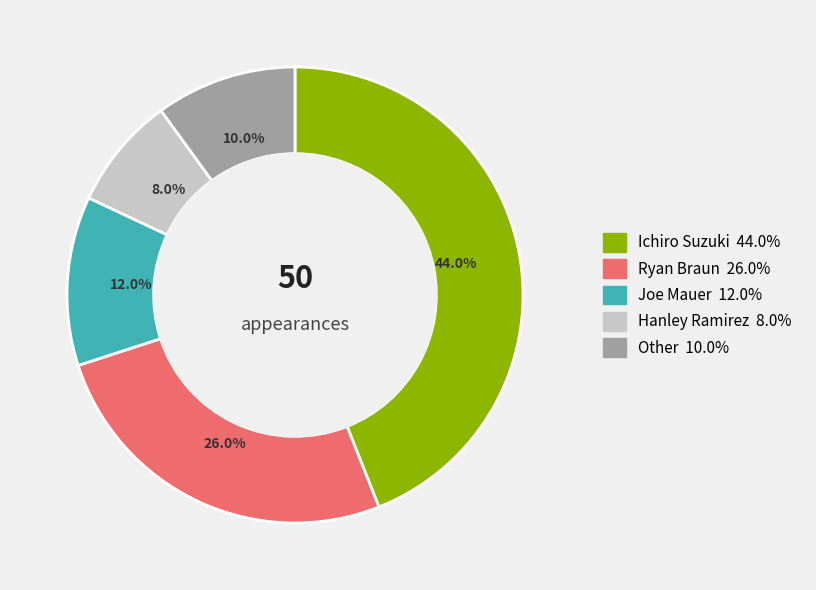

How many segments does this pie chart have?

5